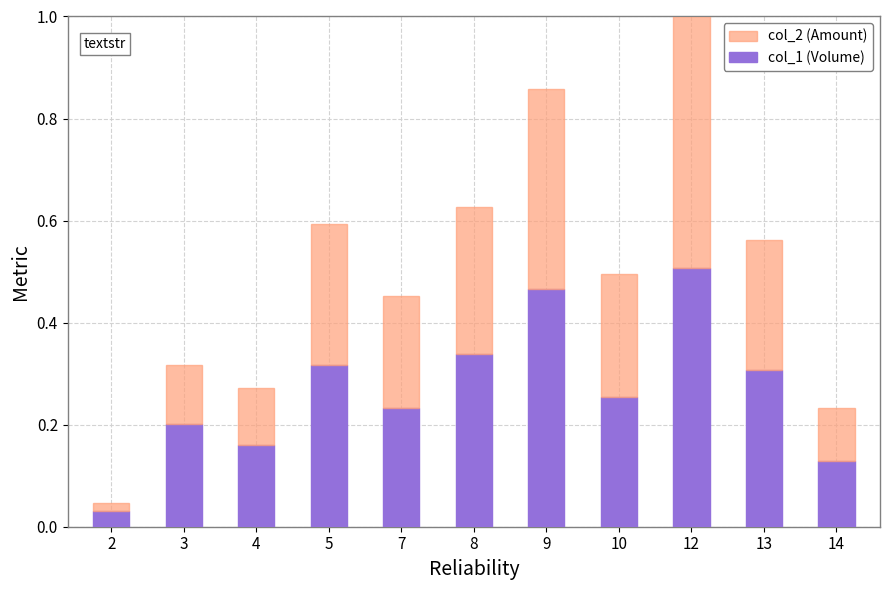

The col_1 (Volume) series shows 0.1 at 7. True or false?

False